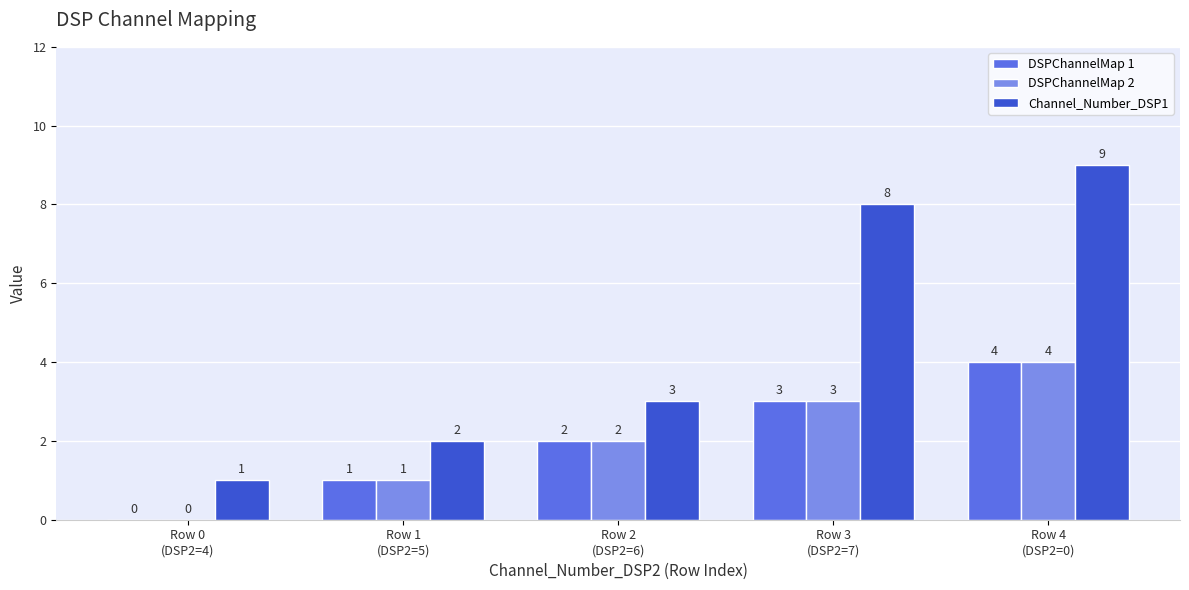

How many DSPChannelMap 1 values are between 1 and 3?

3